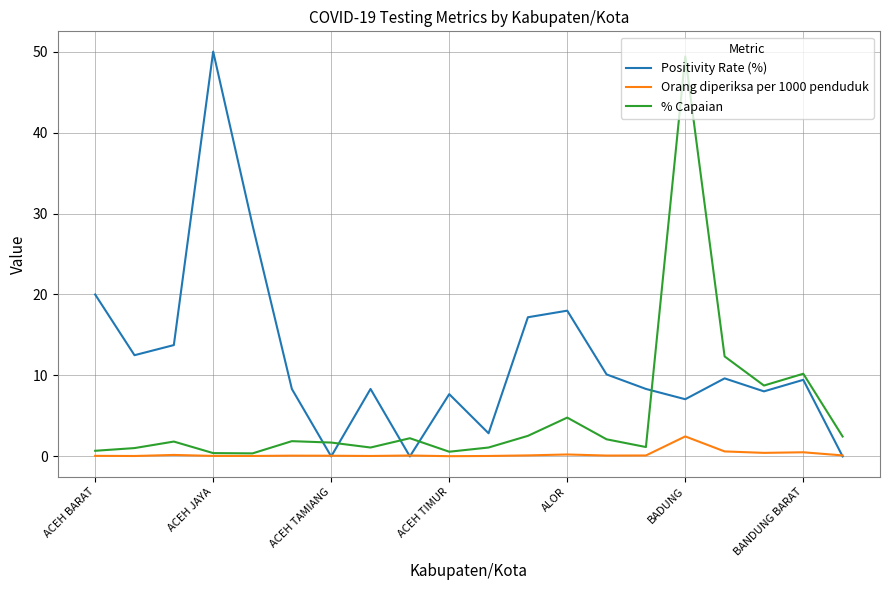

What is the maximum value shown in the chart?

50.0